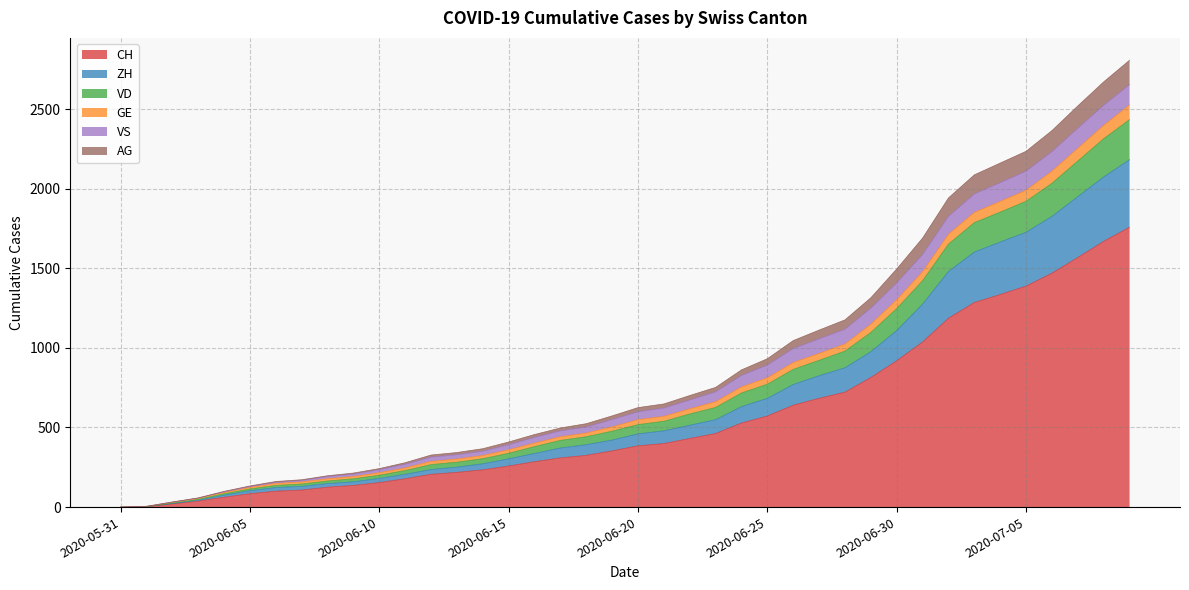

How many lines are shown in the chart?

6